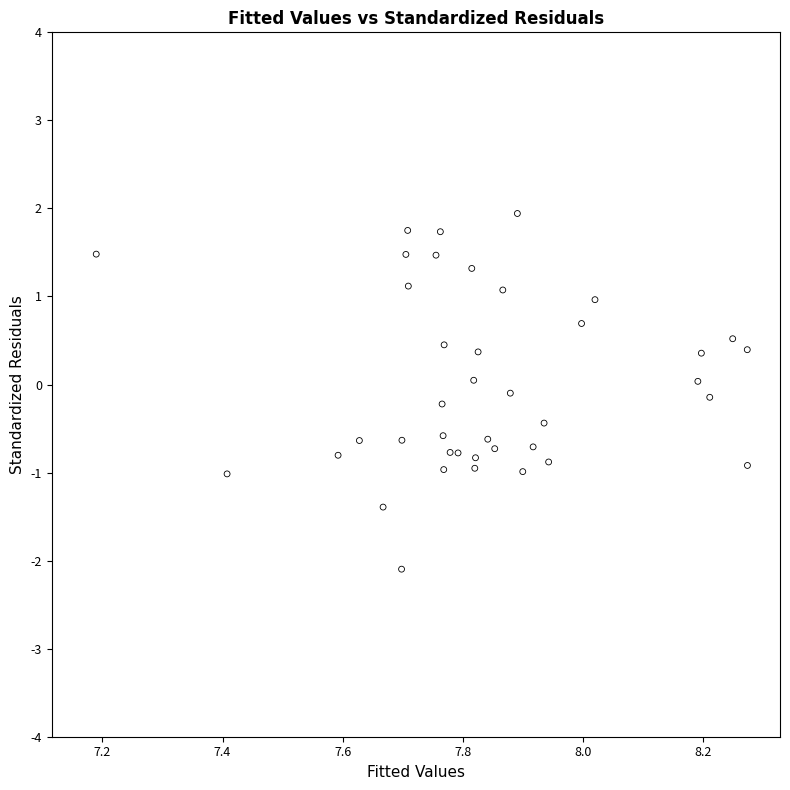

What is the range of Y values (max minus min)?

4.0